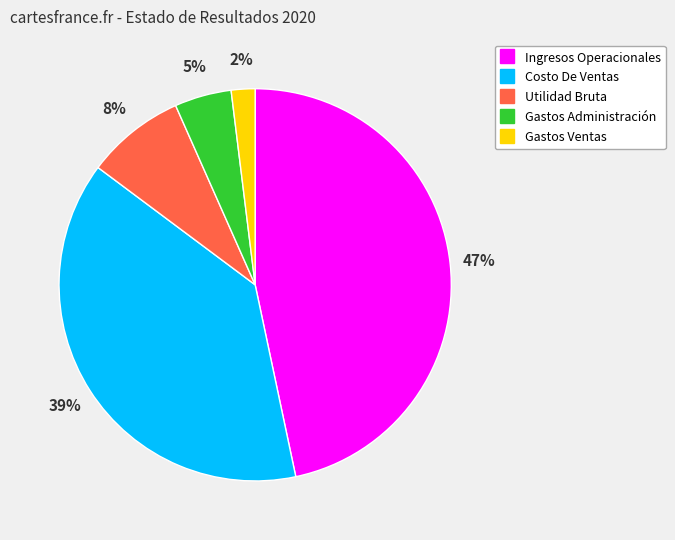

Rank the categories by value from highest to lowest.

Ingresos Operacionales, Costo De Ventas, Utilidad Bruta, Gastos Administración, Gastos Ventas